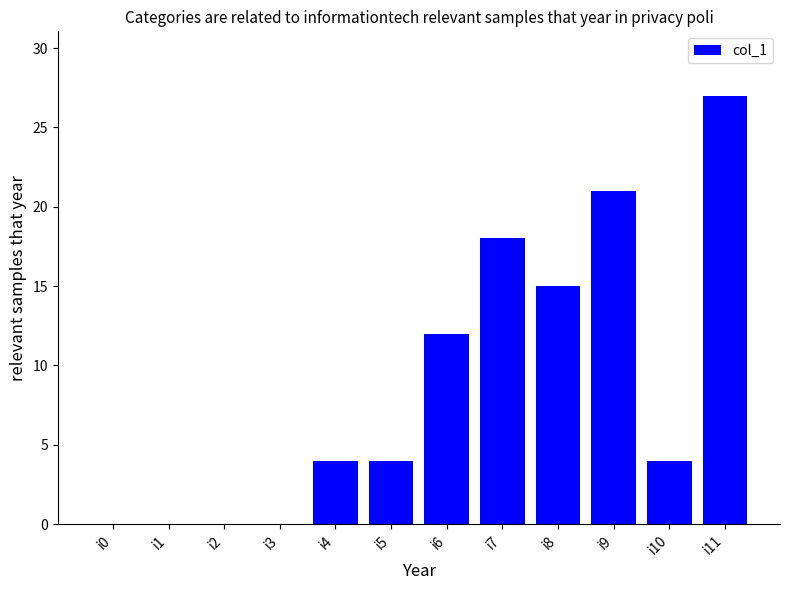

How many distinct data groups are displayed?

1